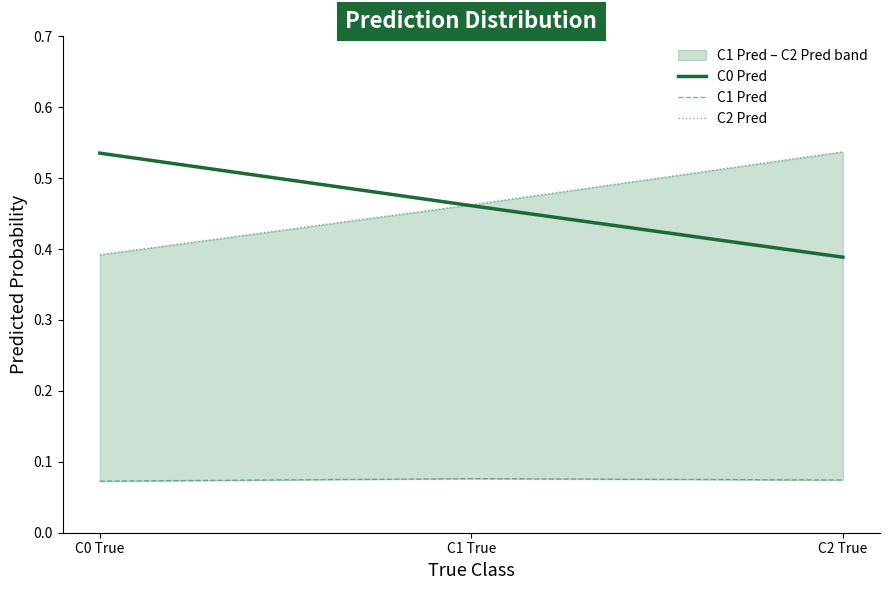

What is the difference between the maximum and minimum values in the C0 Pred series?

0.1